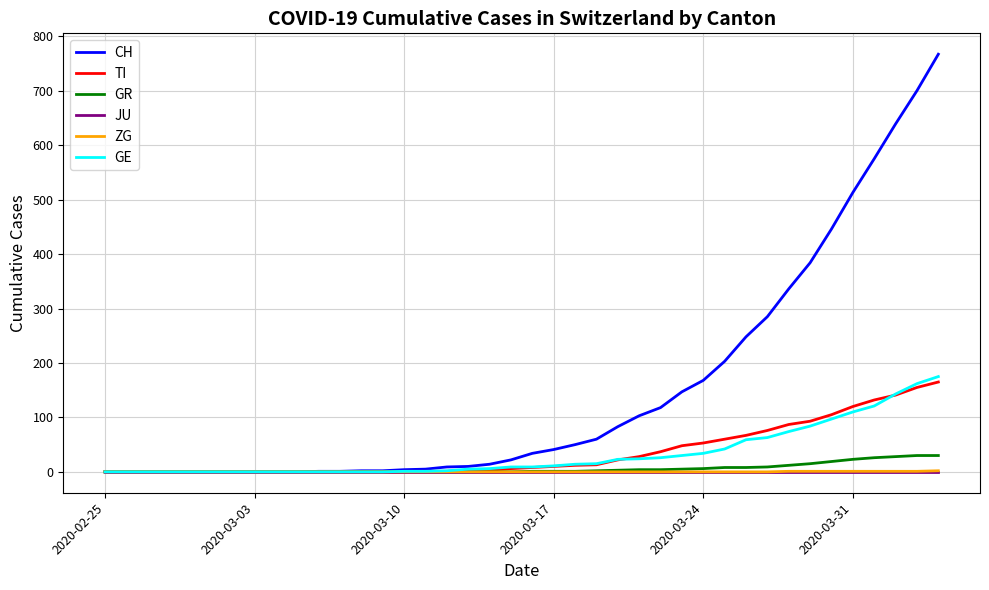

What is the greatest value displayed?

767